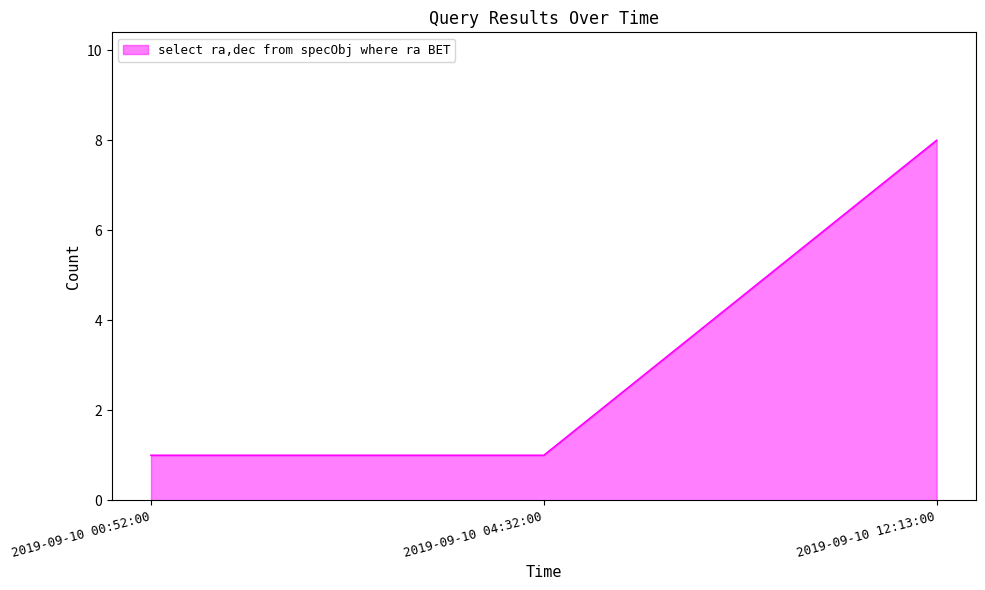

At which category does the chart reach its peak across all series?

2019-09-10 12:13:00